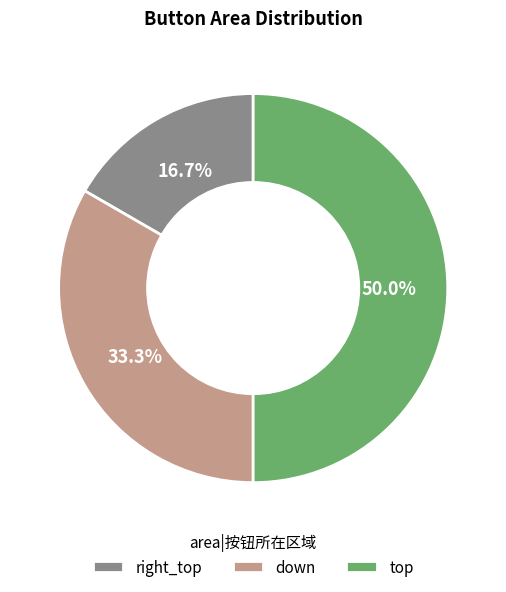

The down slice represents 33% of the pie. True or false?

True